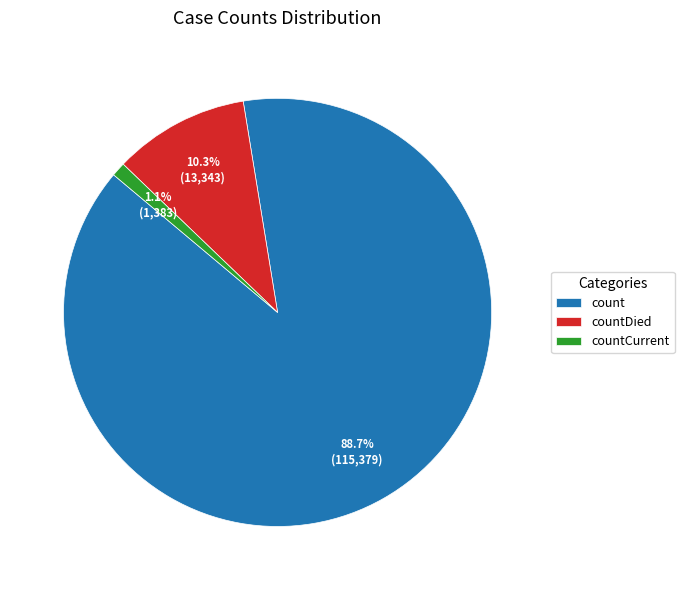

What is the ratio of the value at countDied to the value at count?

0.1